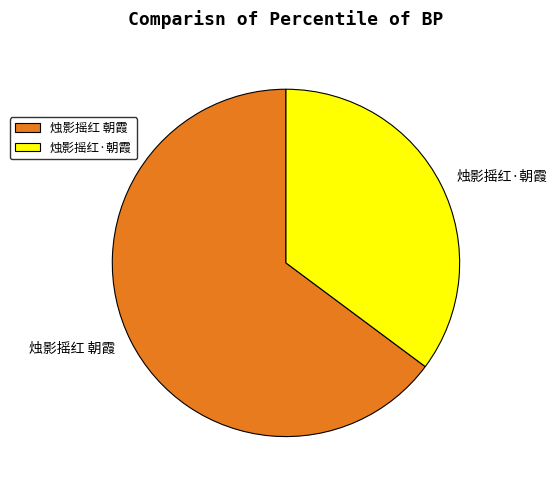

How many segments does this pie chart have?

2